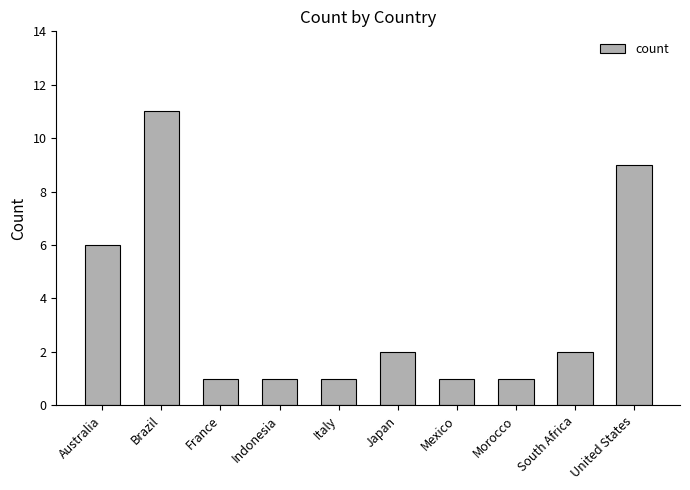

What is the smallest value displayed?

1